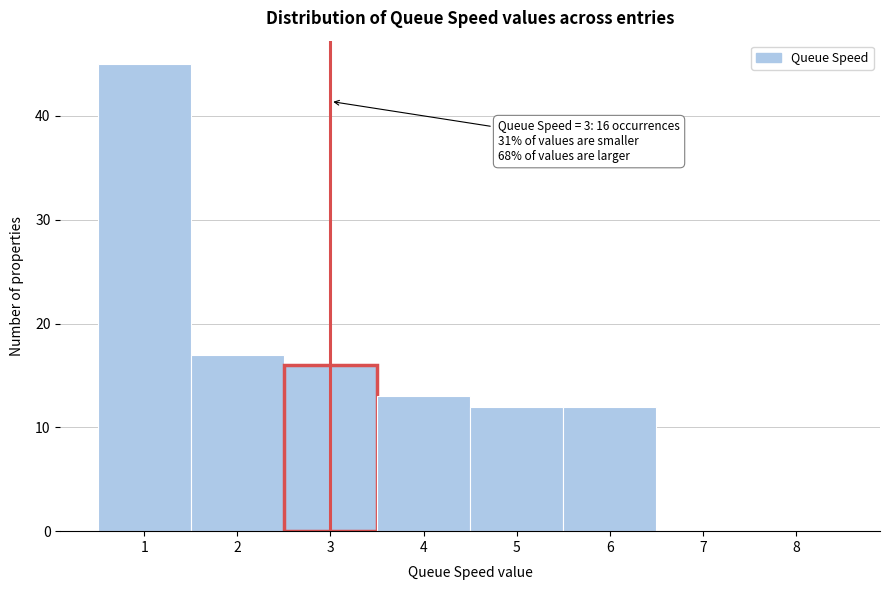

Which range on the x-axis has the tallest bar?

0.5 to 1.5